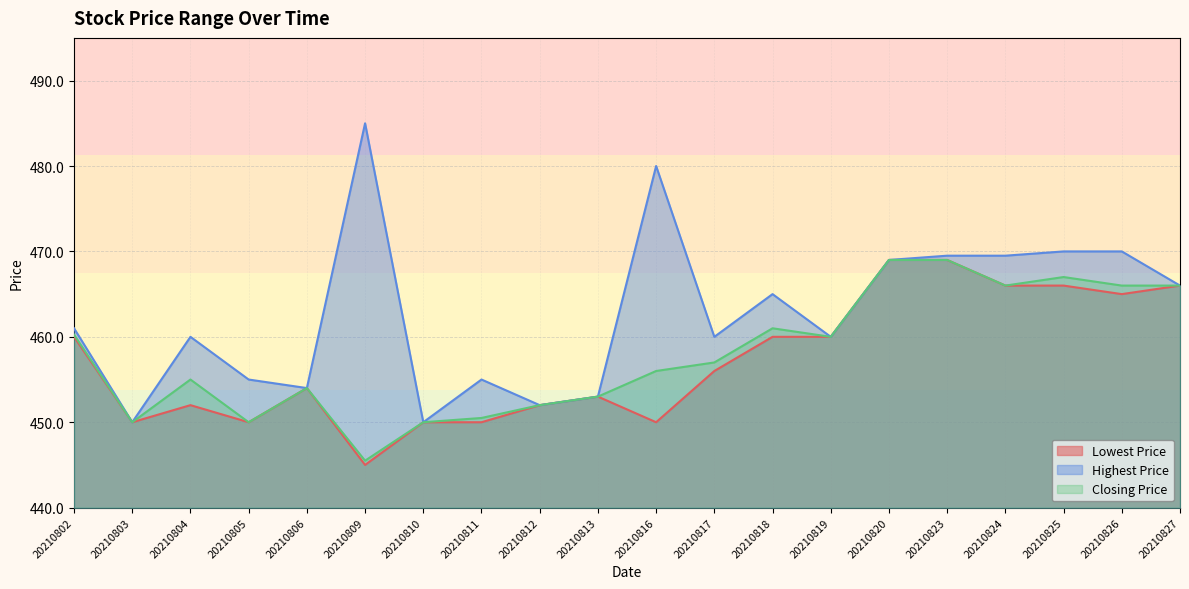

At which category does Closing Price reach its first local valley?

20210803